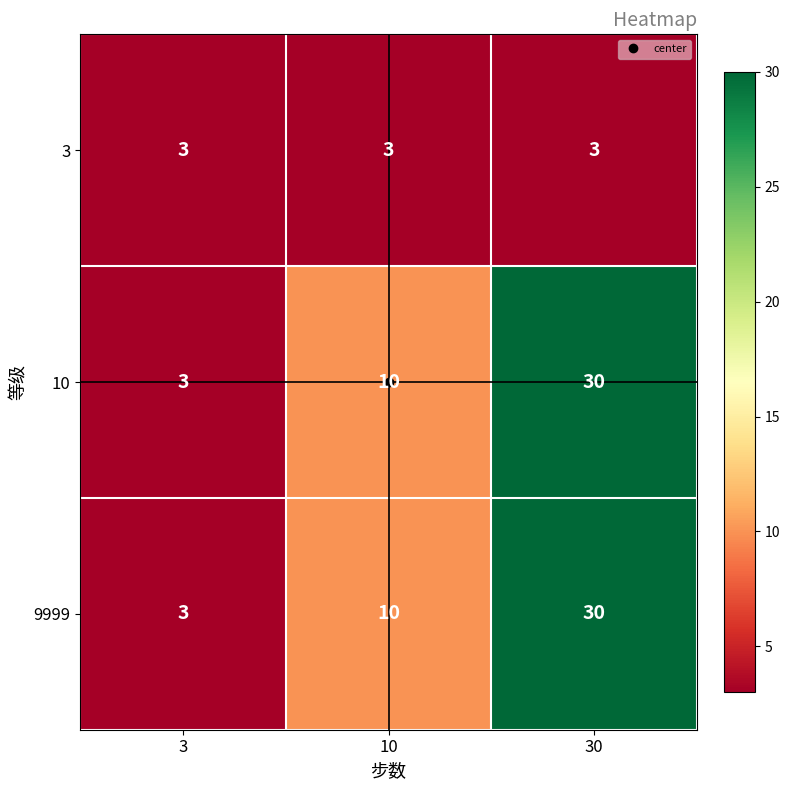

True or false: 3 has a value of 3 at 30.

True